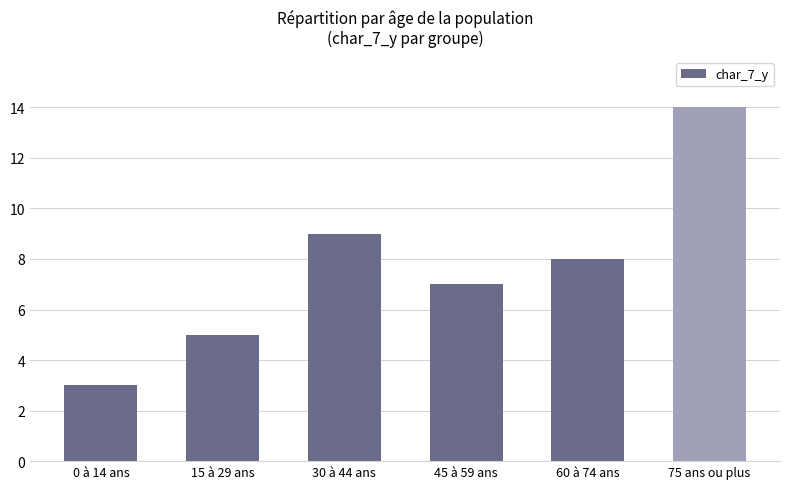

Rank the categories by value from highest to lowest.

75 ans ou plus, 30 à 44 ans, 60 à 74 ans, 45 à 59 ans, 15 à 29 ans, 0 à 14 ans